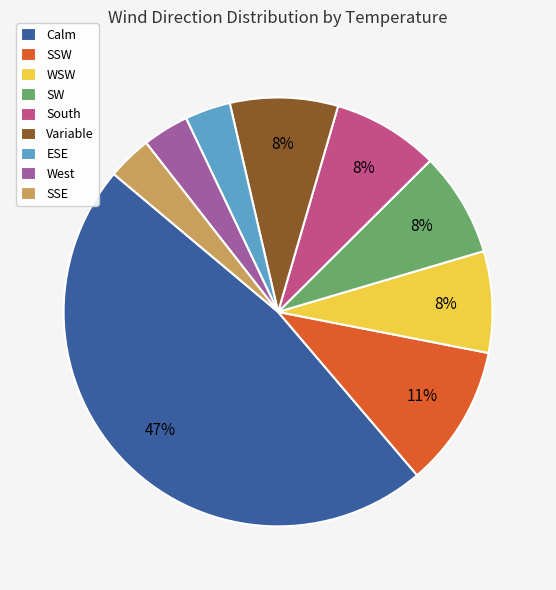

What is the ratio of the value at SSE to the value at Variable?

0.4